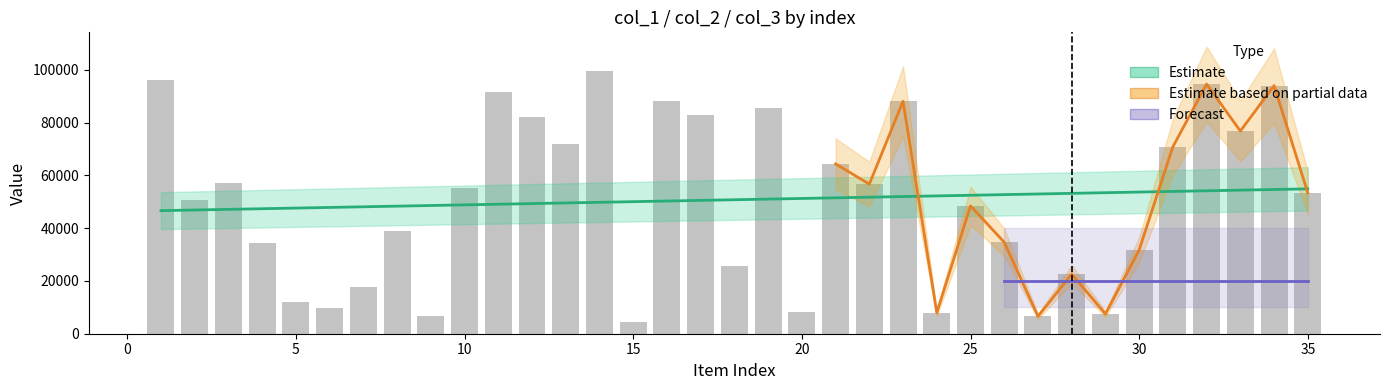

At which label is col_3 closest to 1?

1